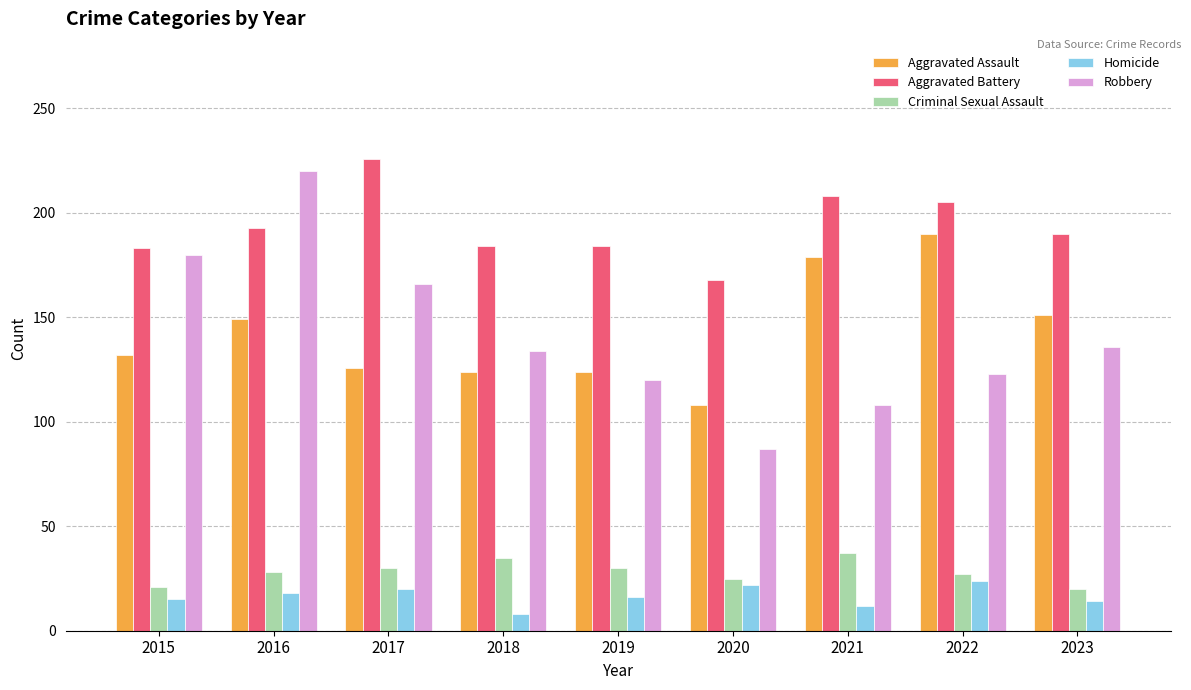

What is the value of the Aggravated Battery bar at the 7th from the left?

208